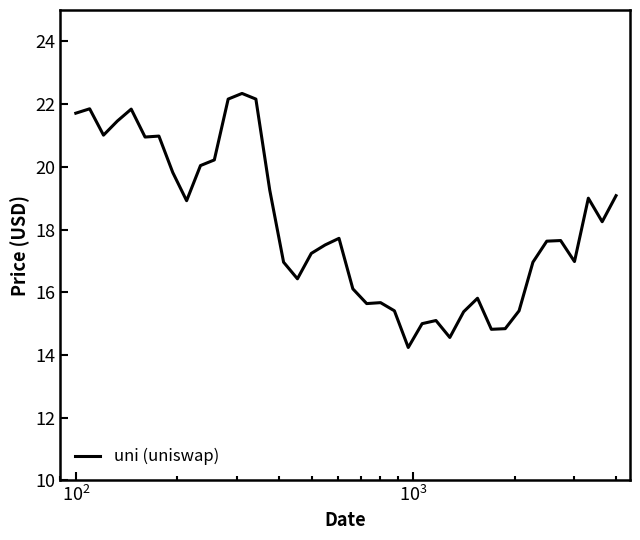

What is the maximum value shown in the chart?

22.3